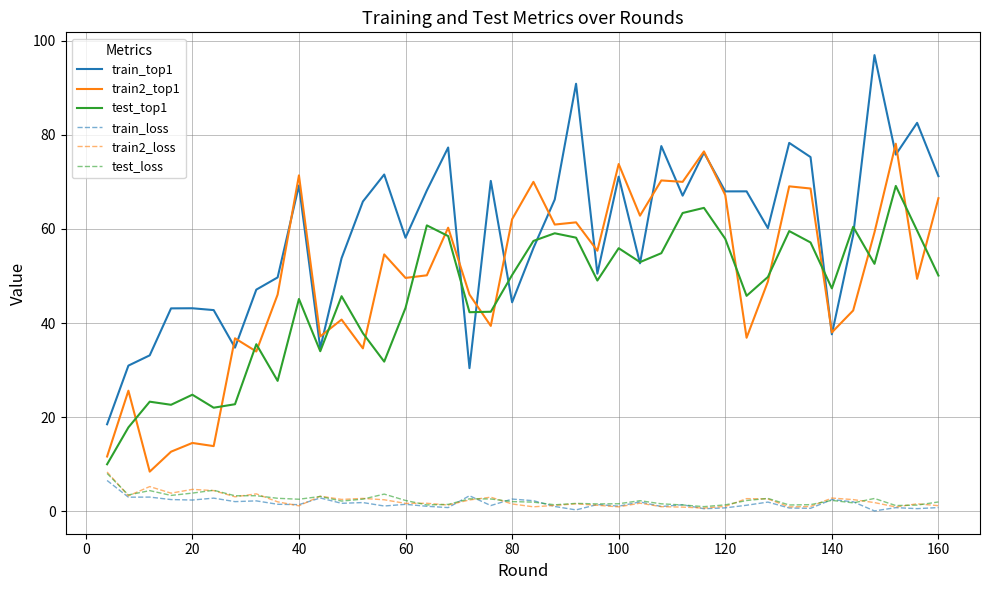

Does the chart have visible grid lines?

Yes